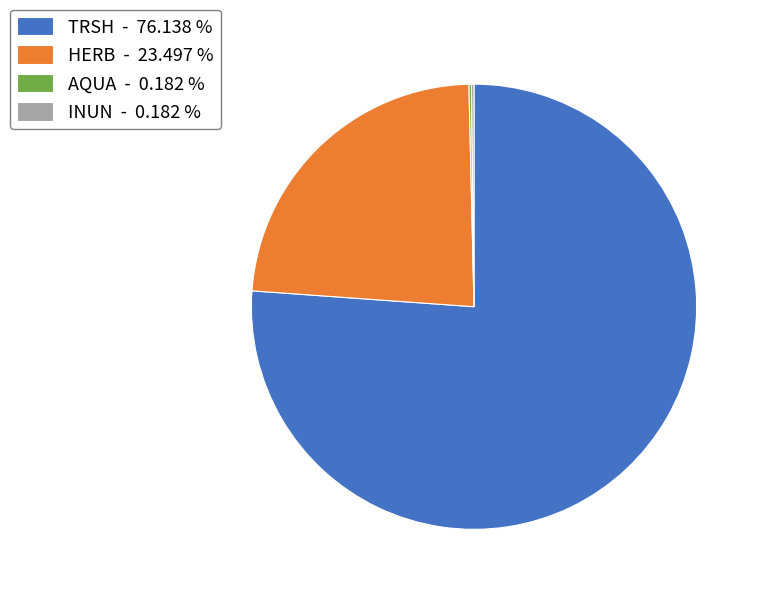

Combined, do TRSH - 76.138 % and HERB - 23.497 % account for over 50%?

Yes